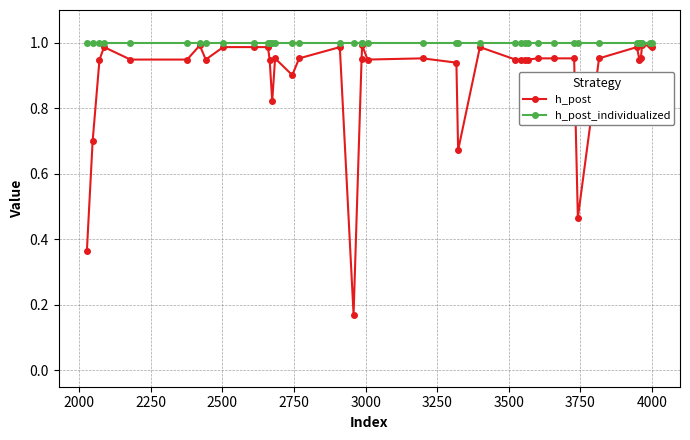

At how many categories does at least one series exceed 0?

40